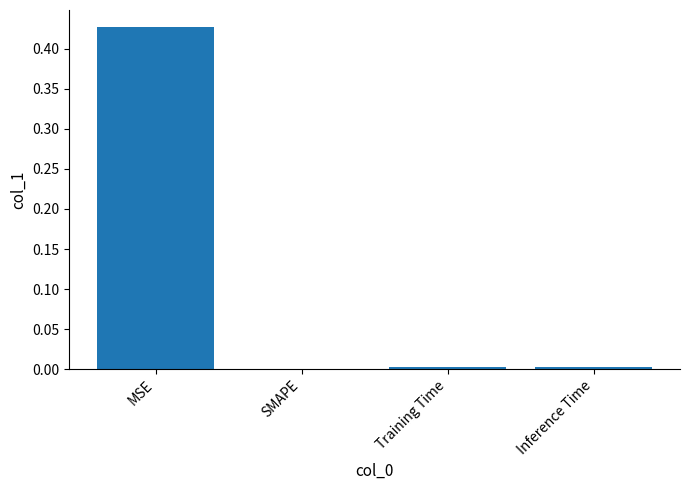

Which category has the highest value across all series?

MSE